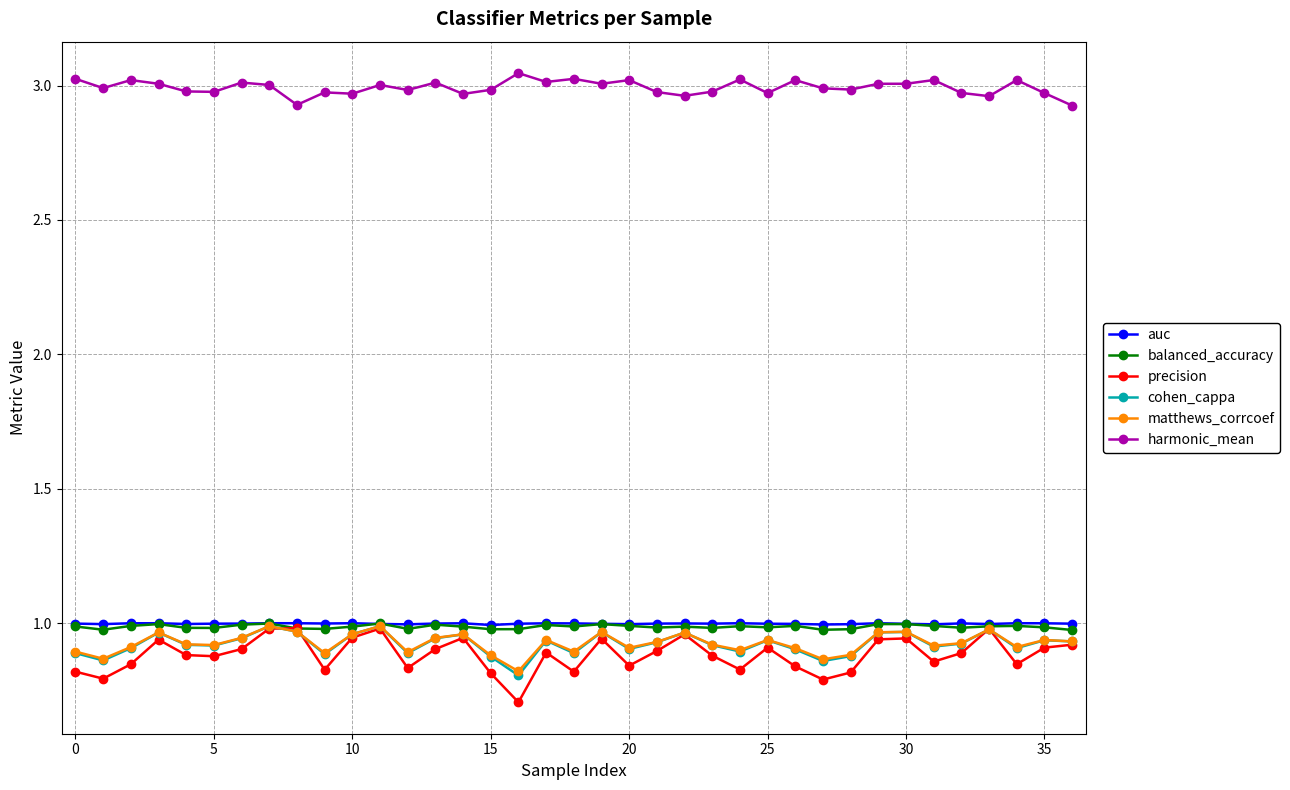

Count the number of data series in this chart.

6